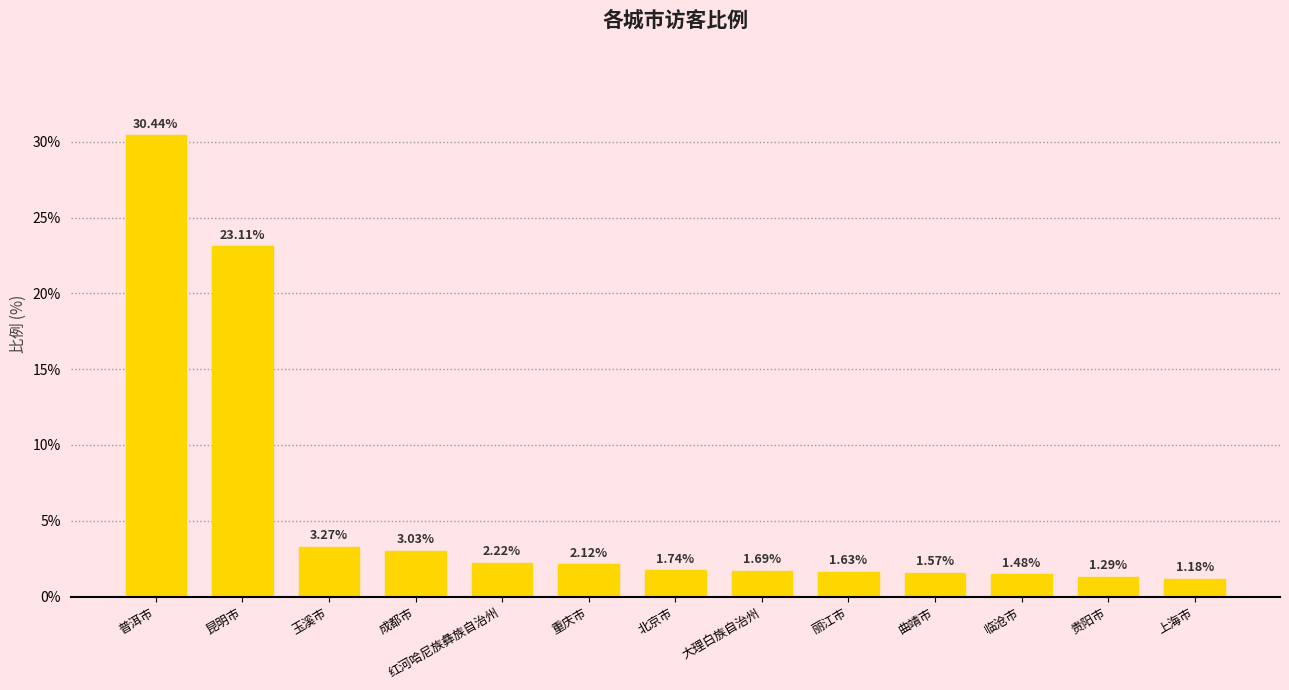

Which has a higher value, 丽江市 or 昆明市?

昆明市